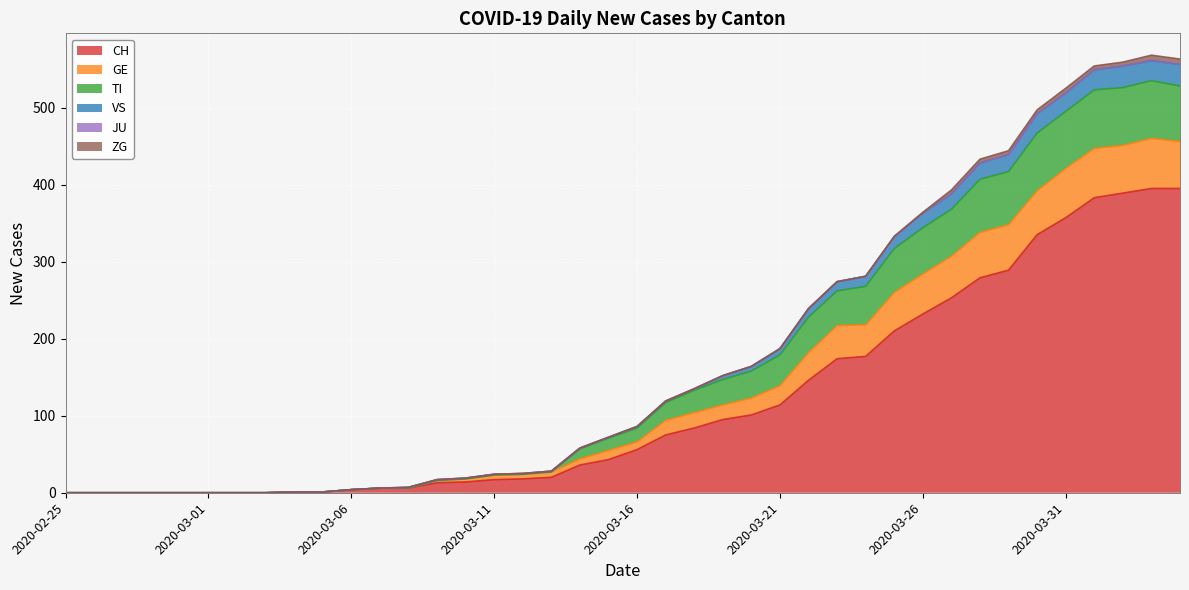

What is the maximum value for CH?

395